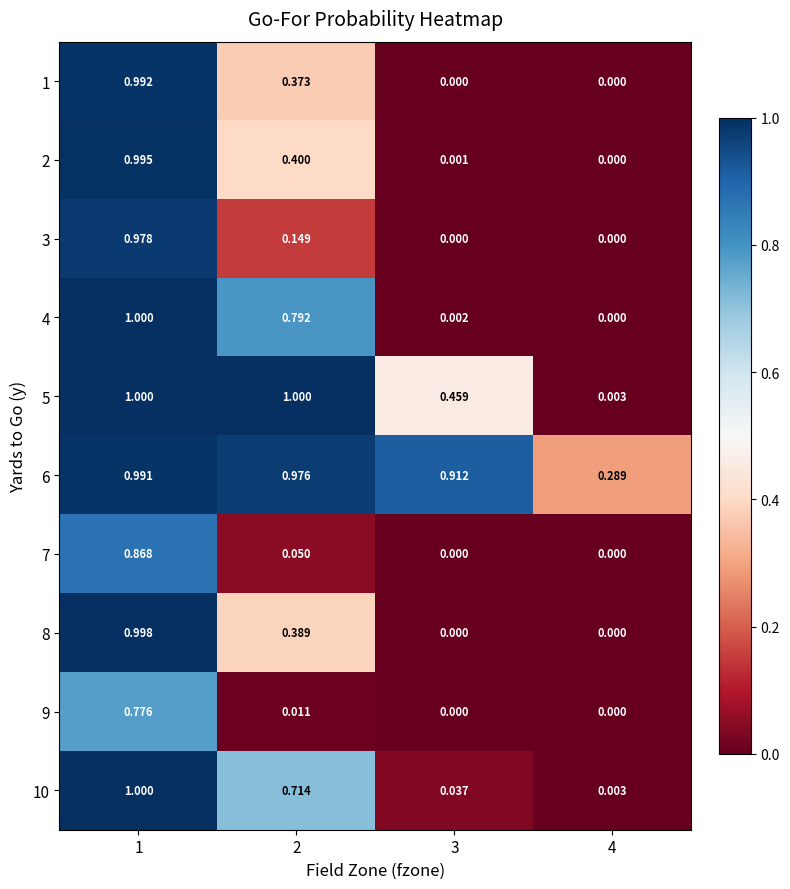

Is the value of 5 at 1 greater than the value of 7 at 4?

Yes